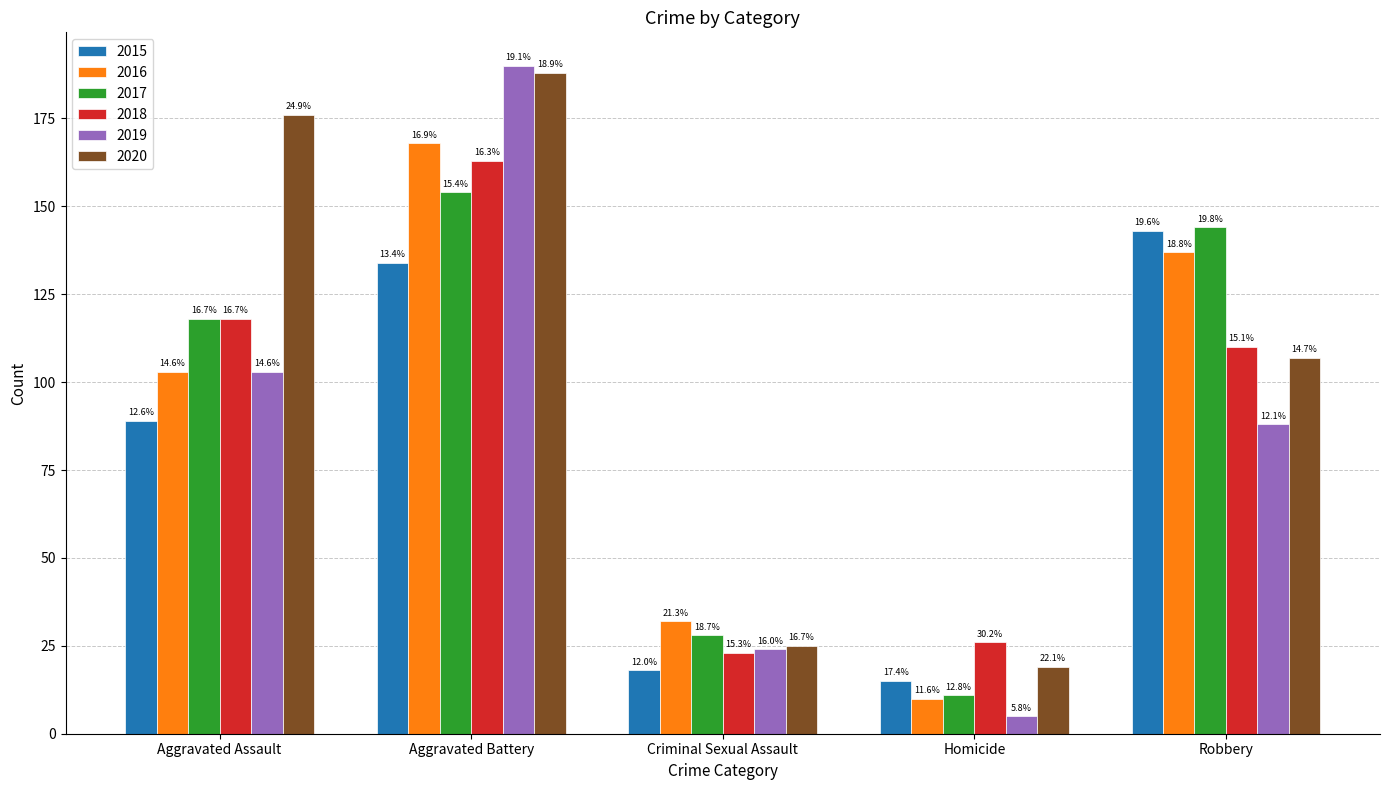

What are all the series names shown in the legend?

2015, 2016, 2017, 2018, 2019, 2020